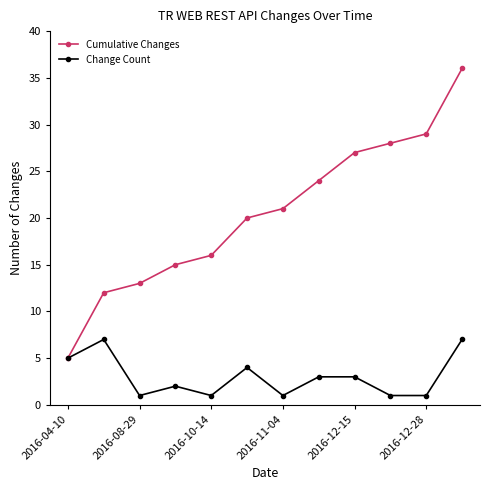

How many data points in Cumulative Changes are less than 21?

6